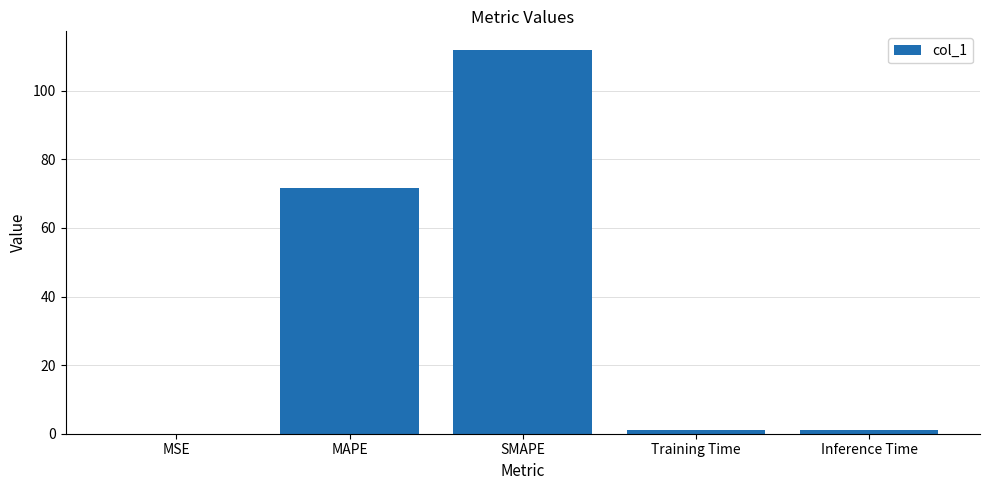

At which label is the value closest to 55?

MAPE